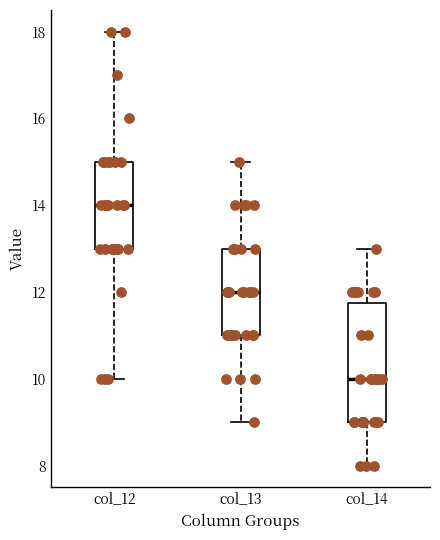

Where is the lower edge of the box for col_12 on the y-axis? The values are not printed on the chart, so give them approximately, as read against the axis.

13.0